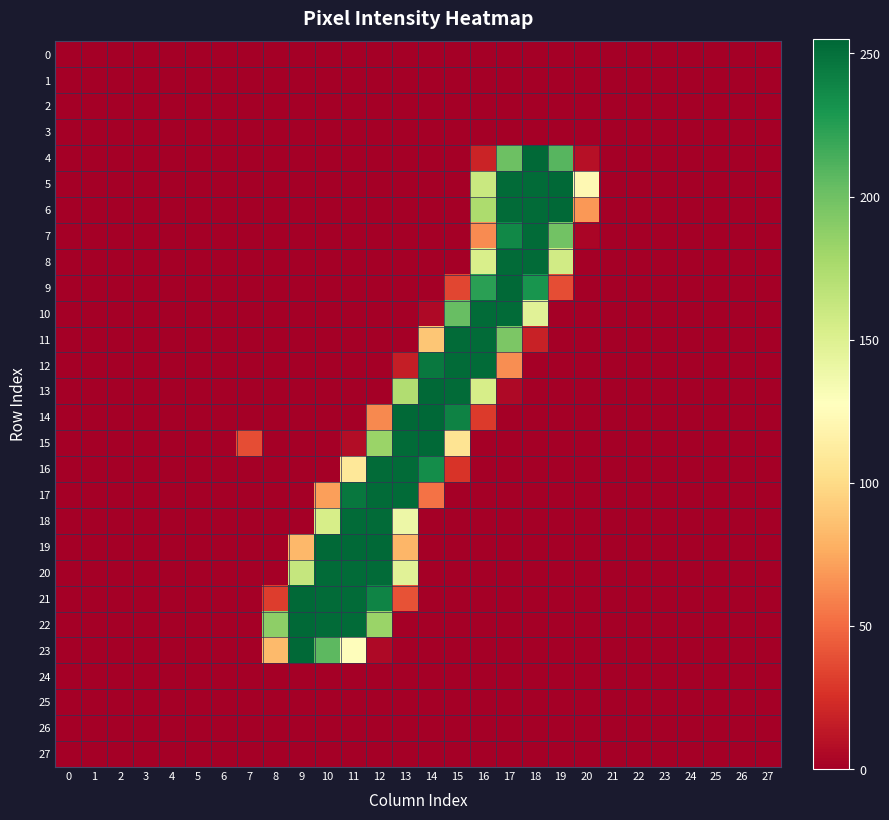

Which series has the largest total across all categories?

22